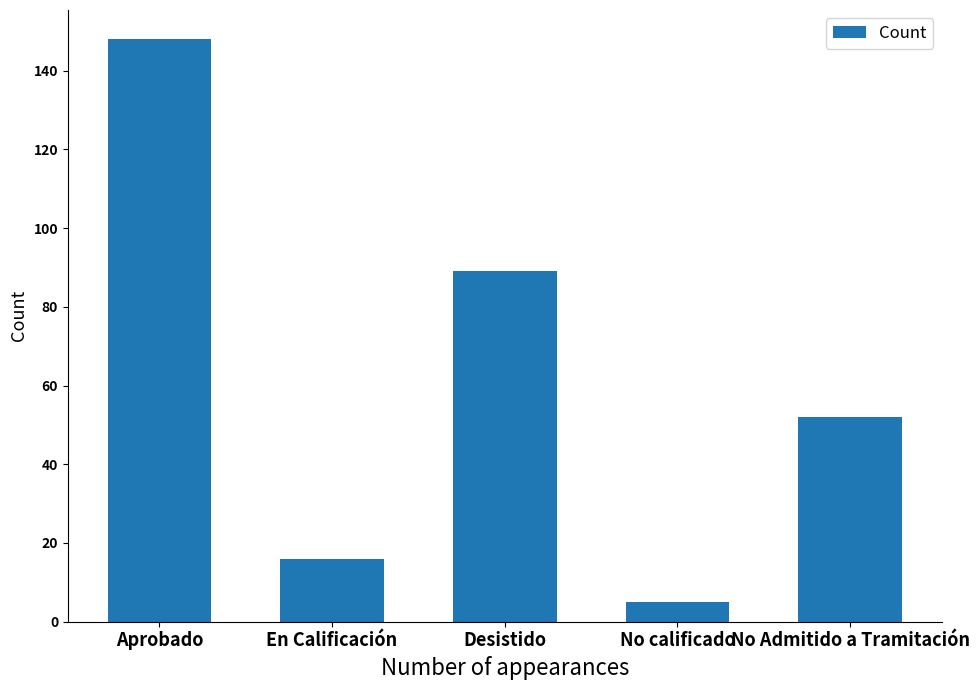

What is the sum of all values?

310